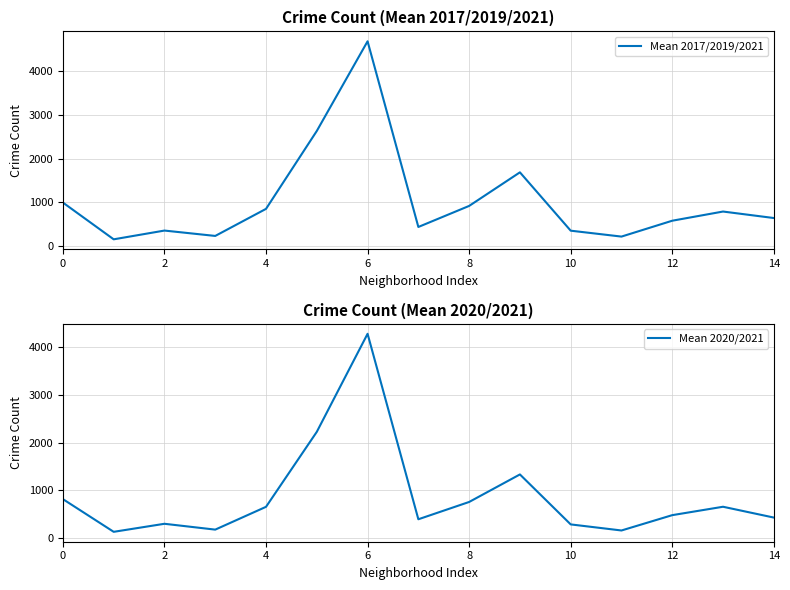

What is the maximum value for Mean 2017/2019/2021?

4691.3